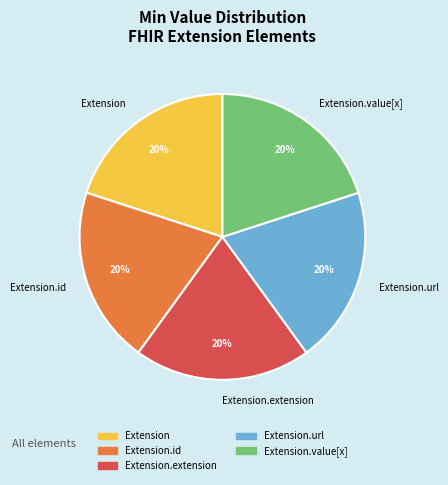

How many slices are in this pie chart?

5